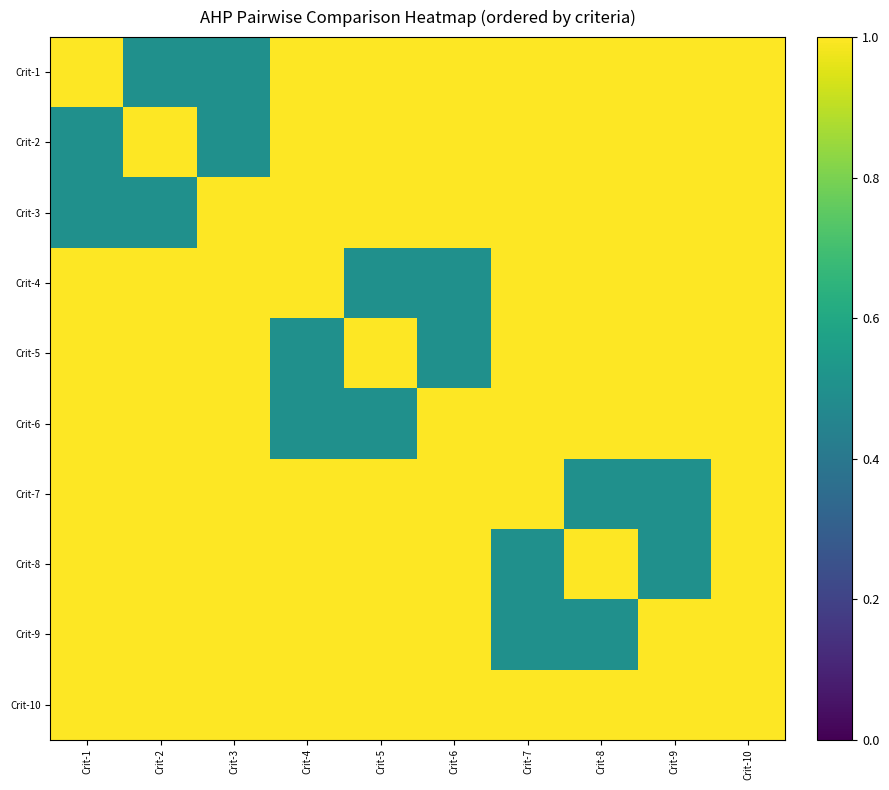

Reading left to right, list all the values displayed in this chart.

Crit-1: Crit-1=1.0	Crit-2=0.5	Crit-3=0.5	Crit-4=1.0	Crit-5=1.0	Crit-6=1.0	Crit-7=1.0	Crit-8=1.0	Crit-9=1.0	Crit-10=1.0
Crit-2: Crit-1=0.5	Crit-2=1.0	Crit-3=0.5	Crit-4=1.0	Crit-5=1.0	Crit-6=1.0	Crit-7=1.0	Crit-8=1.0	Crit-9=1.0	Crit-10=1.0
Crit-3: Crit-1=0.5	Crit-2=0.5	Crit-3=1.0	Crit-4=1.0	Crit-5=1.0	Crit-6=1.0	Crit-7=1.0	Crit-8=1.0	Crit-9=1.0	Crit-10=1.0
Crit-4: Crit-1=1.0	Crit-2=1.0	Crit-3=1.0	Crit-4=1.0	Crit-5=0.5	Crit-6=0.5	Crit-7=1.0	Crit-8=1.0	Crit-9=1.0	Crit-10=1.0
Crit-5: Crit-1=1.0	Crit-2=1.0	Crit-3=1.0	Crit-4=0.5	Crit-5=1.0	Crit-6=0.5	Crit-7=1.0	Crit-8=1.0	Crit-9=1.0	Crit-10=1.0
Crit-6: Crit-1=1.0	Crit-2=1.0	Crit-3=1.0	Crit-4=0.5	Crit-5=0.5	Crit-6=1.0	Crit-7=1.0	Crit-8=1.0	Crit-9=1.0	Crit-10=1.0
Crit-7: Crit-1=1.0	Crit-2=1.0	Crit-3=1.0	Crit-4=1.0	Crit-5=1.0	Crit-6=1.0	Crit-7=1.0	Crit-8=0.5	Crit-9=0.5	Crit-10=1.0
Crit-8: Crit-1=1.0	Crit-2=1.0	Crit-3=1.0	Crit-4=1.0	Crit-5=1.0	Crit-6=1.0	Crit-7=0.5	Crit-8=1.0	Crit-9=0.5	Crit-10=1.0
Crit-9: Crit-1=1.0	Crit-2=1.0	Crit-3=1.0	Crit-4=1.0	Crit-5=1.0	Crit-6=1.0	Crit-7=0.5	Crit-8=0.5	Crit-9=1.0	Crit-10=1.0
Crit-10: Crit-1=1.0	Crit-2=1.0	Crit-3=1.0	Crit-4=1.0	Crit-5=1.0	Crit-6=1.0	Crit-7=1.0	Crit-8=1.0	Crit-9=1.0	Crit-10=1.0